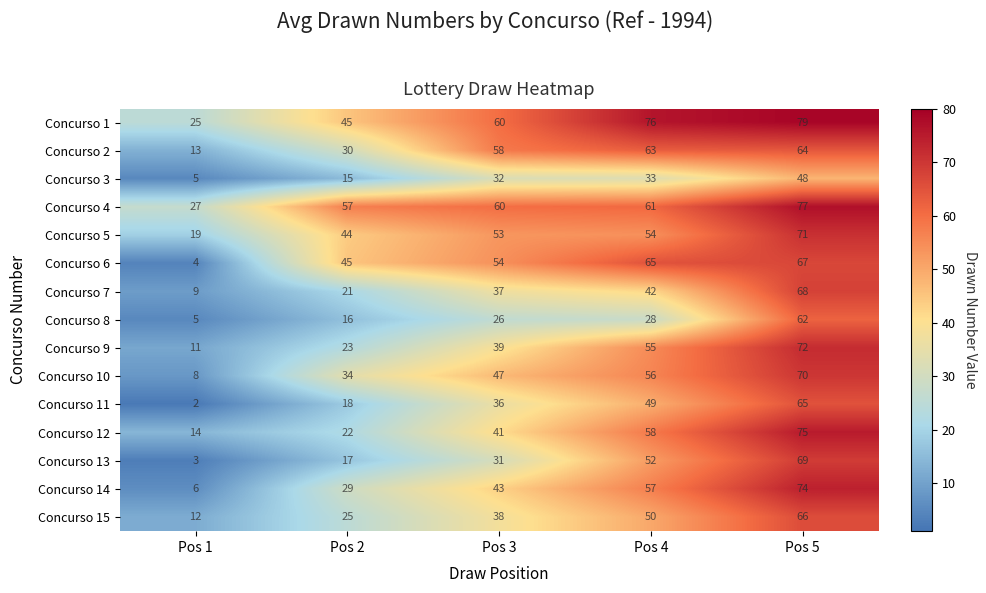

What is the difference between the second highest and second lowest values in the Concurso 12 series?

36